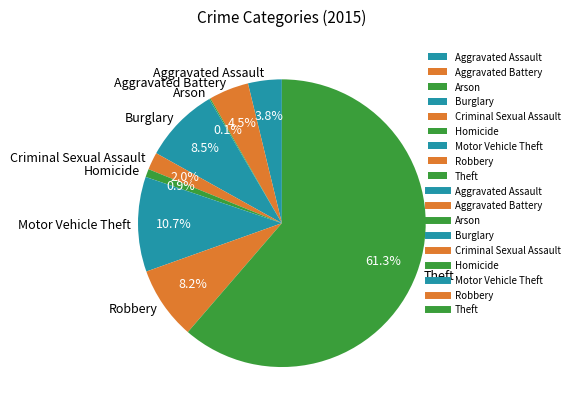

What percentage do Aggravated Assault and Criminal Sexual Assault together represent?

5.8%